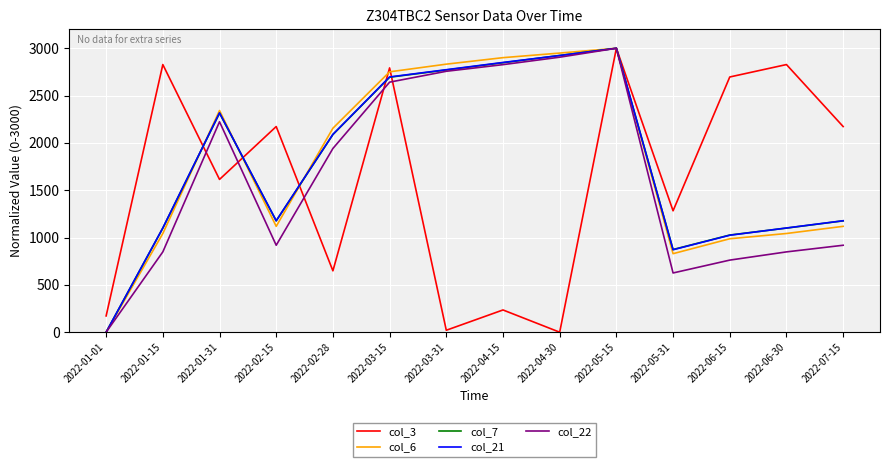

Reading right to left, list all the values displayed in this chart.

col_3: 2022-07-15=2172.9	2022-06-30=2827.7	2022-06-15=2696.5	2022-05-31=1282.7	2022-05-15=3000.0	2022-04-30=0.0	2022-04-15=235.0	2022-03-31=20.6	2022-03-15=2792.4	2022-02-28=648.5	2022-02-15=2172.9	2022-01-31=1614.2	2022-01-15=2827.7	2022-01-01=171.9
col_6: 2022-07-15=1118.4	2022-06-30=1042.9	2022-06-15=987.2	2022-05-31=829.7	2022-05-15=3000.0	2022-04-30=2949.1	2022-04-15=2900.7	2022-03-31=2832.1	2022-03-15=2751.0	2022-02-28=2155.0	2022-02-15=1118.4	2022-01-31=2342.0	2022-01-15=1042.9	2022-01-01=0.0
col_7: 2022-07-15=1176.4	2022-06-30=1099.9	2022-06-15=1026.6	2022-05-31=873.5	2022-05-15=3000.0	2022-04-30=2923.5	2022-04-15=2847.0	2022-03-31=2770.5	2022-03-15=2693.9	2022-02-28=2088.2	2022-02-15=1176.4	2022-01-31=2314.6	2022-01-15=1099.9	2022-01-01=0.0
col_21: 2022-07-15=1177.7	2022-06-30=1101.1	2022-06-15=1024.5	2022-05-31=871.3	2022-05-15=3000.0	2022-04-30=2923.4	2022-04-15=2850.0	2022-03-31=2773.4	2022-03-15=2696.8	2022-02-28=2090.4	2022-02-15=1177.7	2022-01-31=2317.0	2022-01-15=1101.1	2022-01-01=0.0
col_22: 2022-07-15=918.6	2022-06-30=848.5	2022-06-15=761.7	2022-05-31=625.8	2022-05-15=3000.0	2022-04-30=2905.7	2022-04-15=2826.9	2022-03-31=2756.8	2022-03-15=2641.9	2022-02-28=1941.2	2022-02-15=918.6	2022-01-31=2223.4	2022-01-15=848.5	2022-01-01=0.0